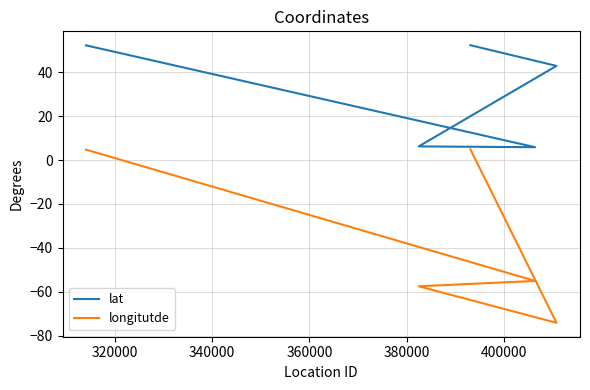

True or false: longitutde has more than 2 points higher than both neighbors.

False